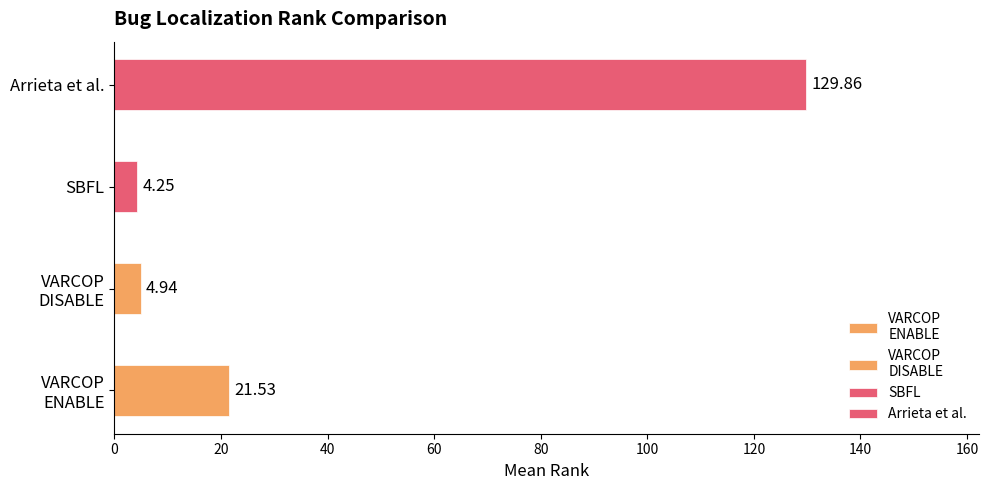

Is the value of Arrieta et al.:RANK at ID_5 greater than the value of VARCOP_DISABLE_BUGGY_PC_DETECTION:RANK at ID_44?

Yes